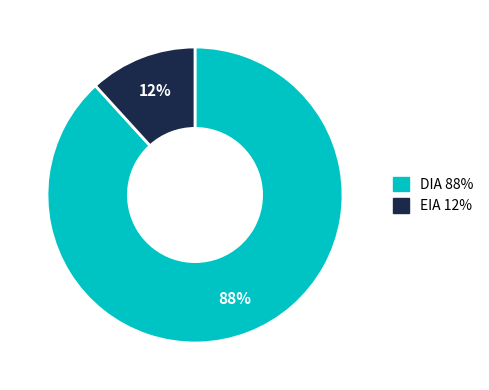

How many segments does this pie chart have?

2